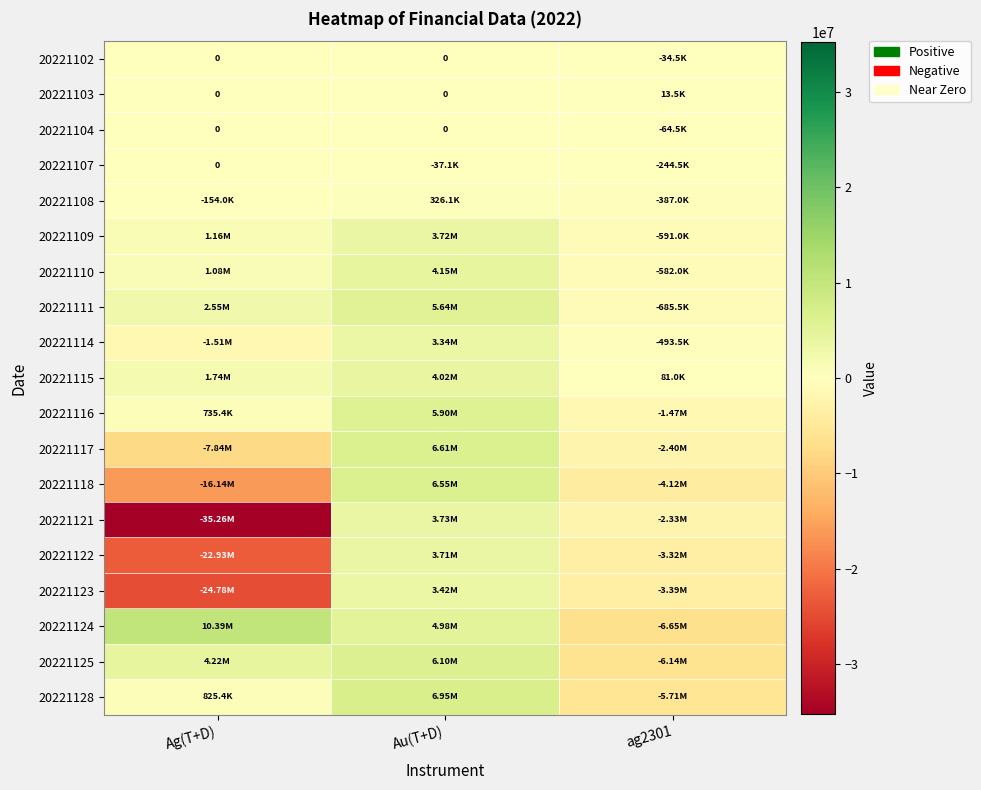

At which category does the chart reach its minimum across all series?

Ag(T+D)